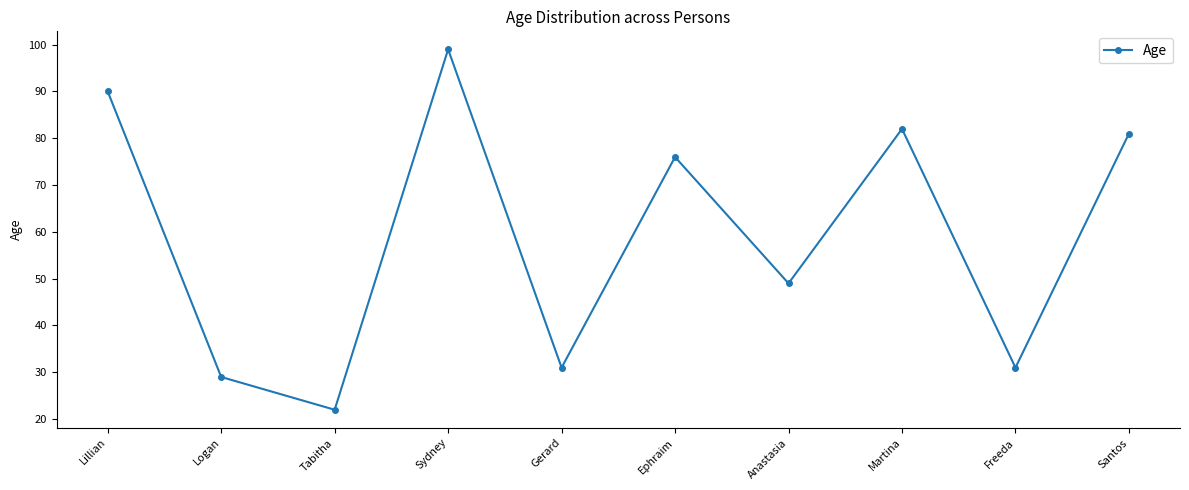

Reading left to right, what are all the values shown in this chart?

90	29	22	99	31	76	49	82	31	81